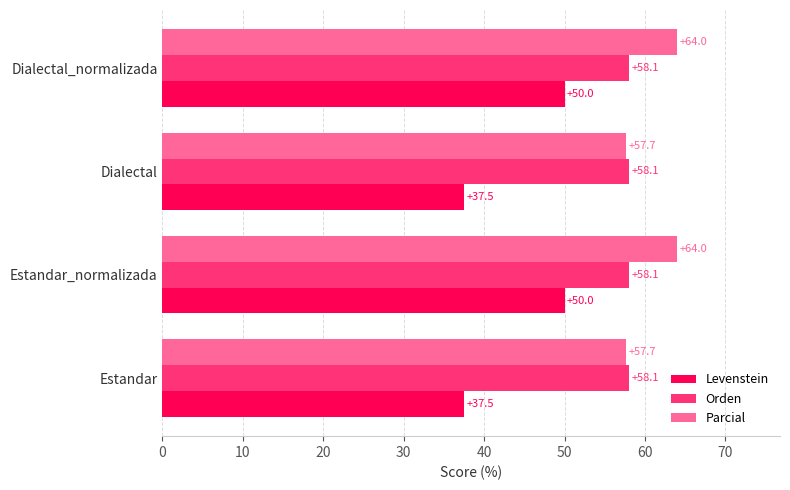

Count the number of categories in the chart.

4